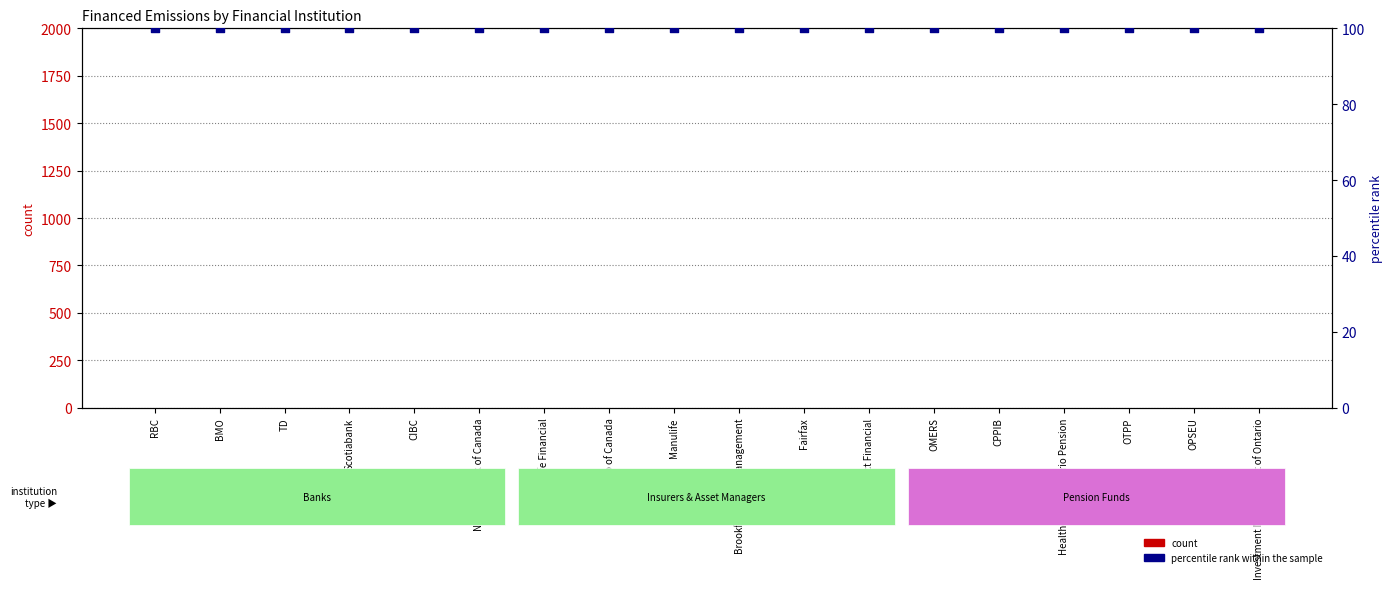

What is the total value across all series at Healthcare of Ontario Pension?

100